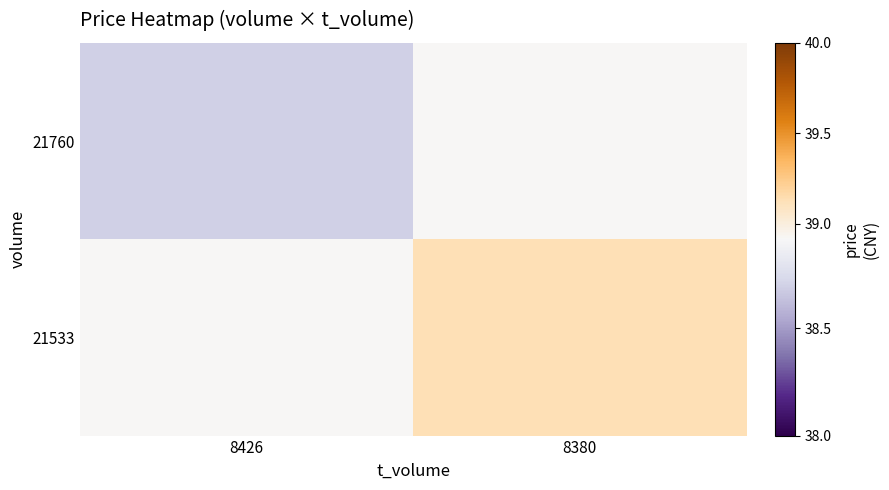

At how many categories does at least one series exceed 38?

2